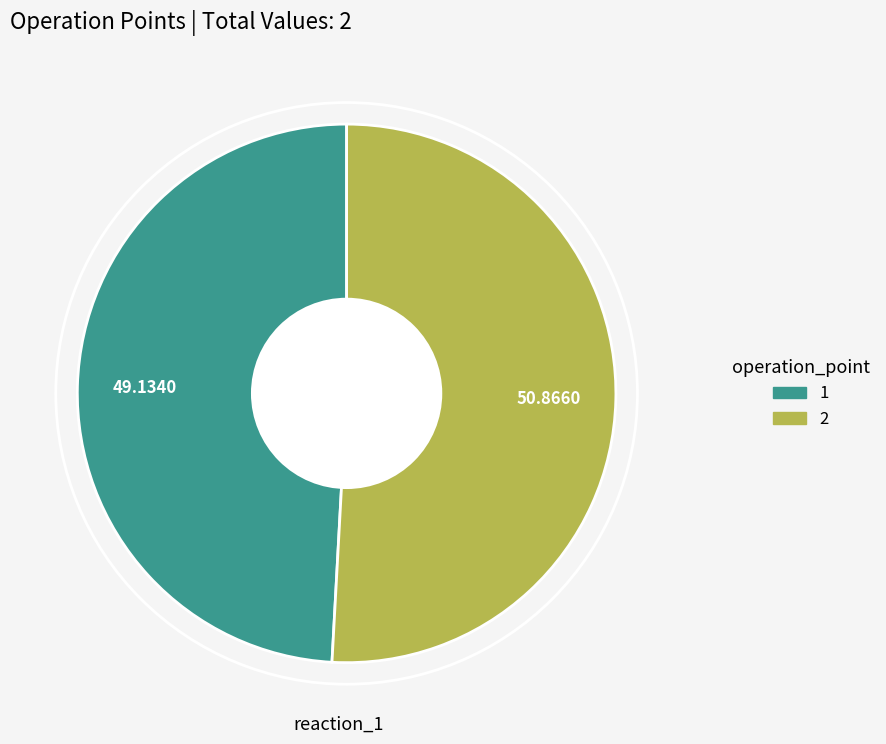

What is the largest slice in the pie chart?

2